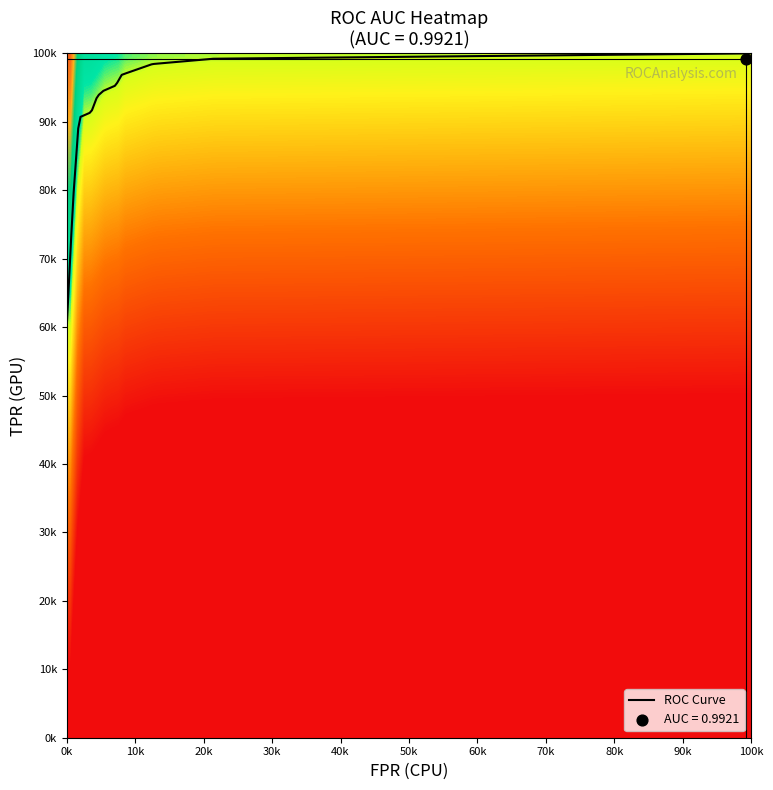

Is it true that roc_auc equals 1.0 at 22?

True